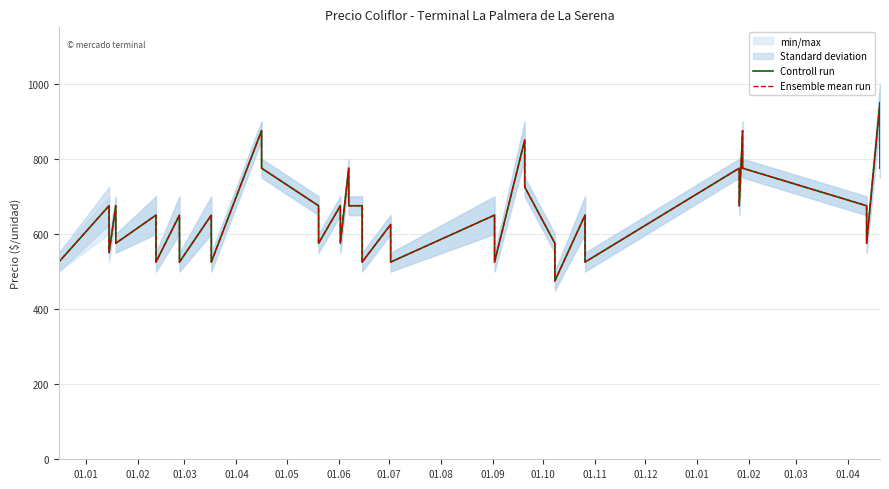

True or false: Controll run and Ensemble mean run cross at least once.

False